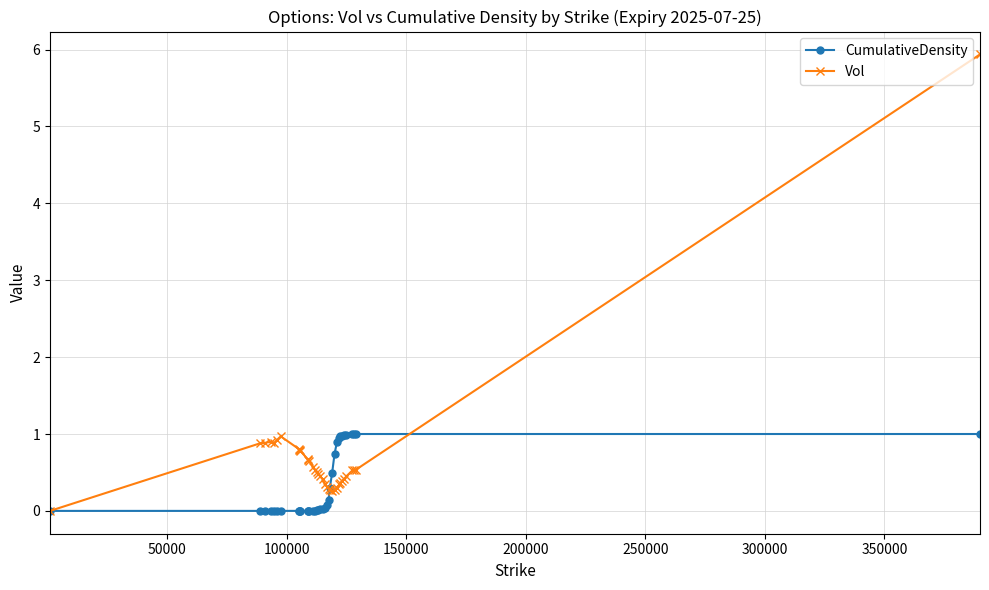

True or false: Vol has more than 0 interior local peaks.

True